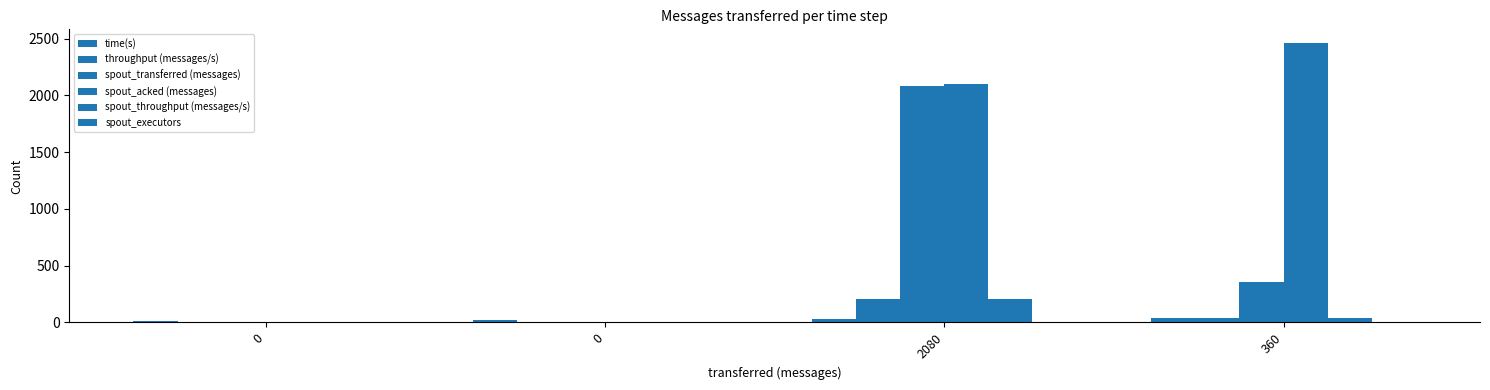

Are the bars grouped side by side (vs. stacked)?

Yes